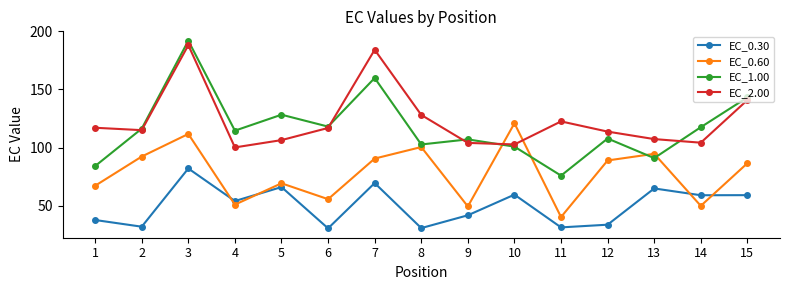

Is this an area chart (filled region under the line)?

No